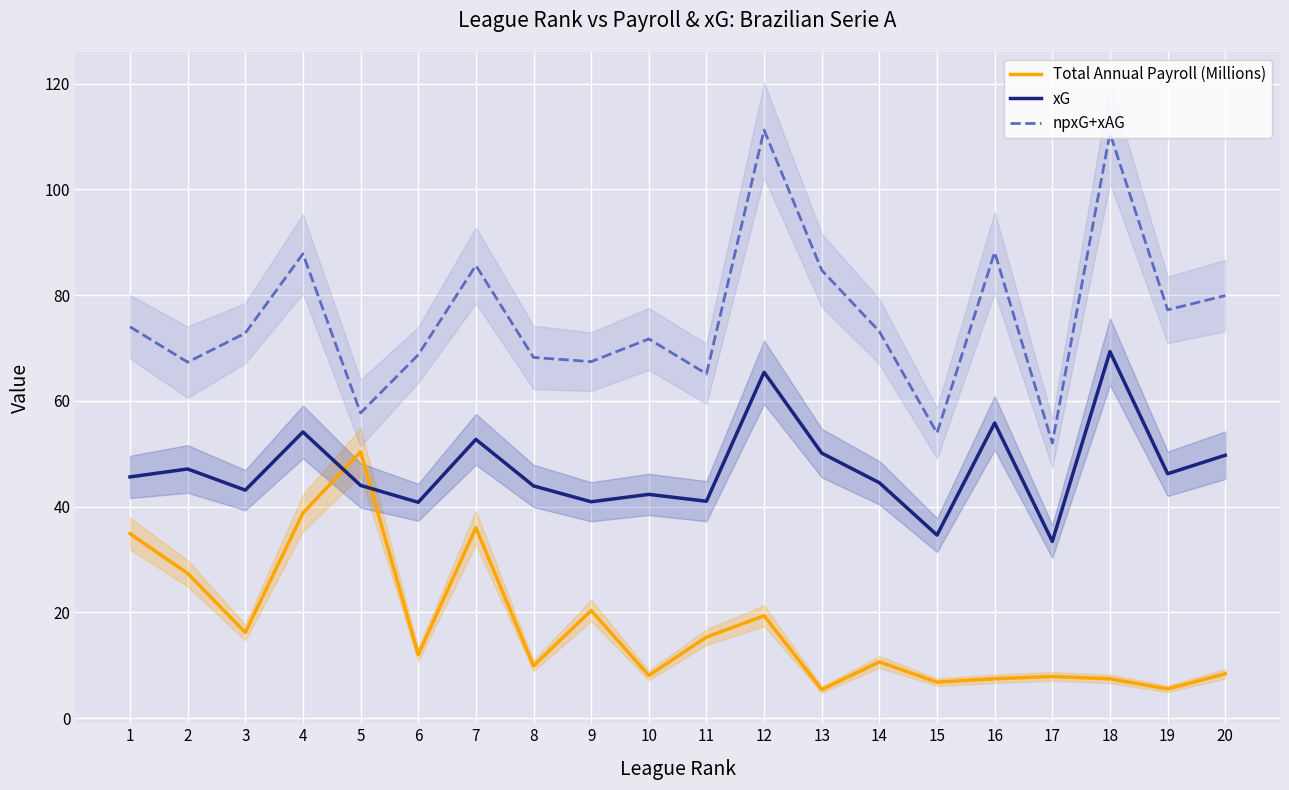

What is the difference between the Total Annual Payroll (Millions) values at 16 and 7?

28.5